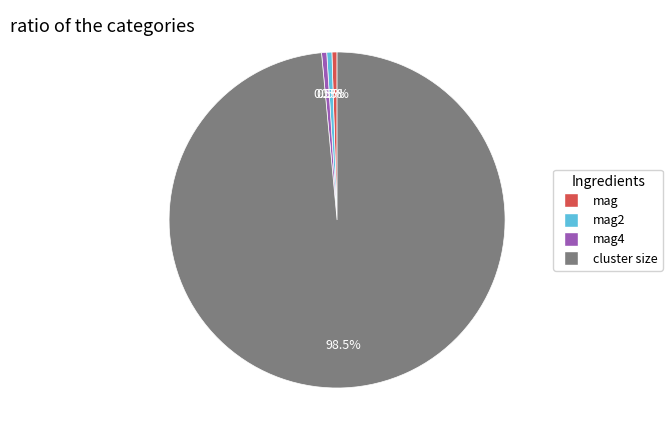

Is there a majority slice in this chart?

Yes